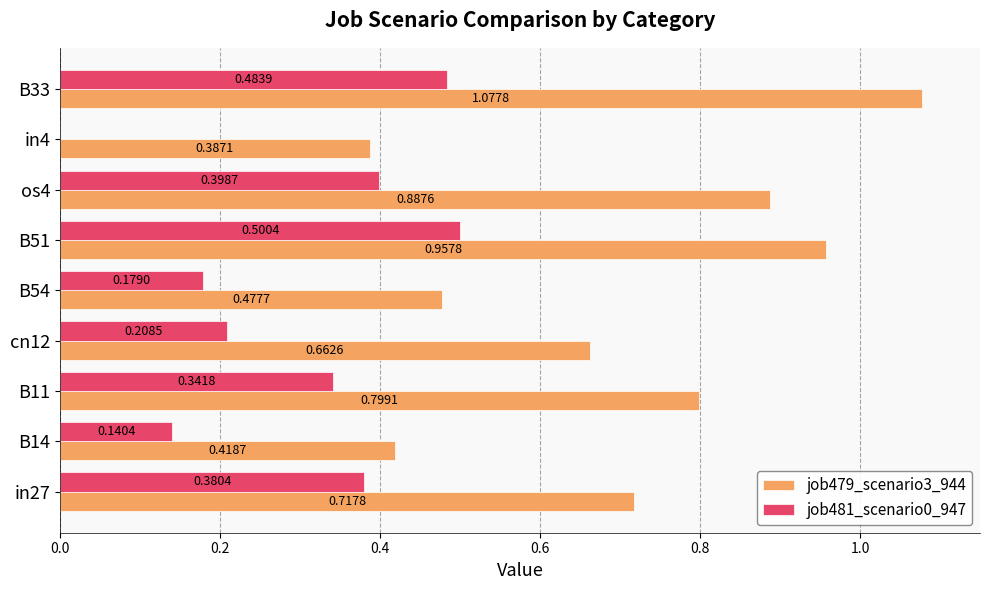

What is the sum of all job481_scenario0_947 values?

2.6